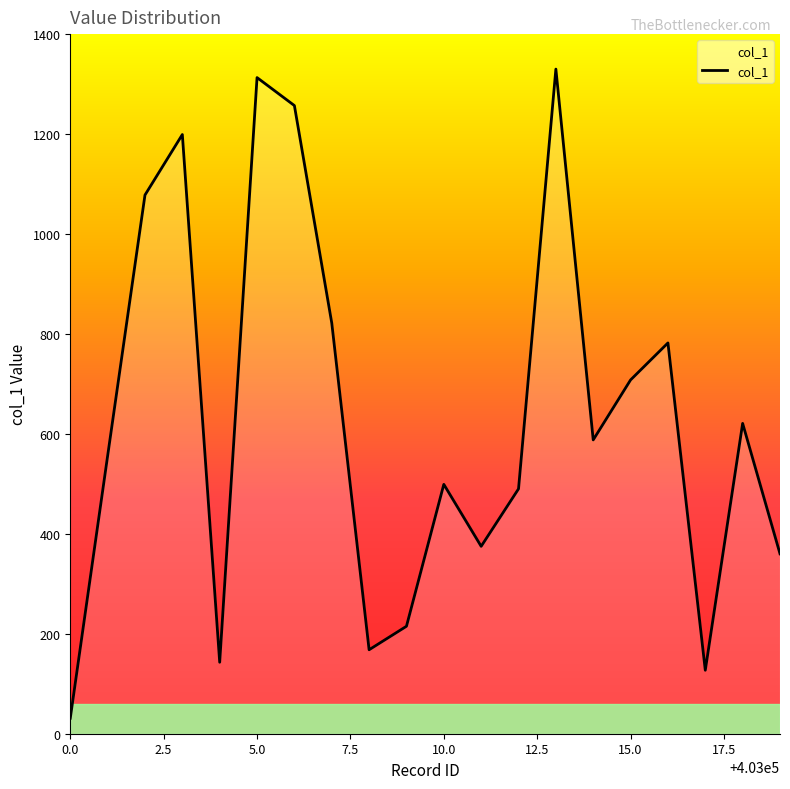

How many lines are shown in the chart?

1